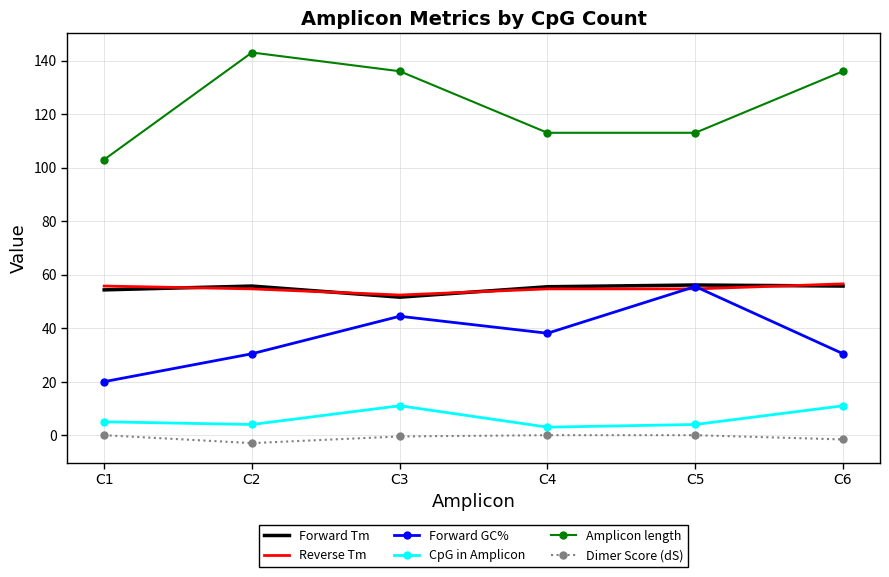

What is the greatest value displayed?

143.0